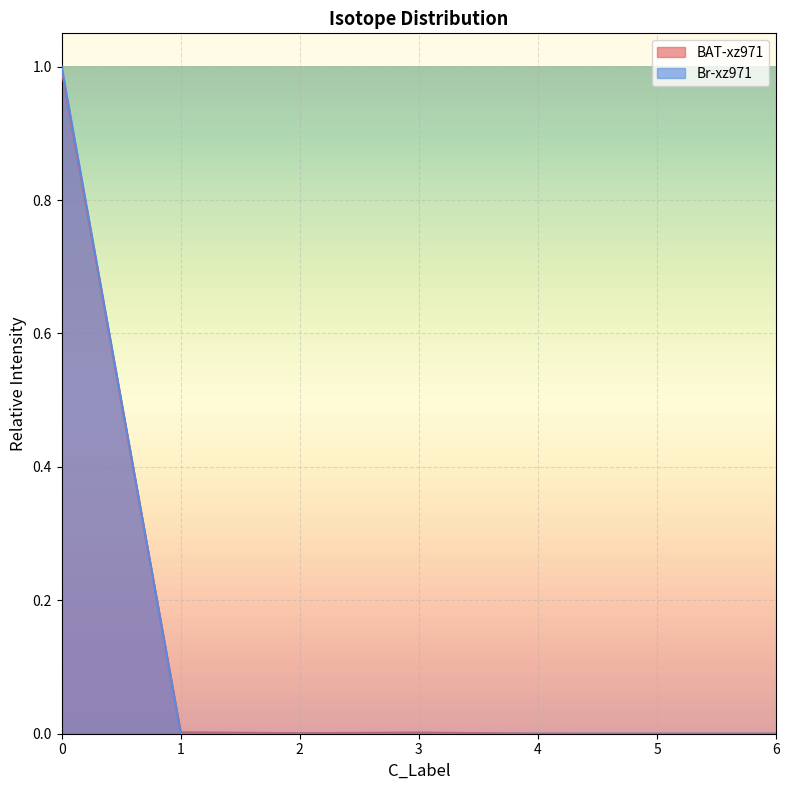

True or false: BAT-xz971 has more than 2 points higher than both neighbors.

False